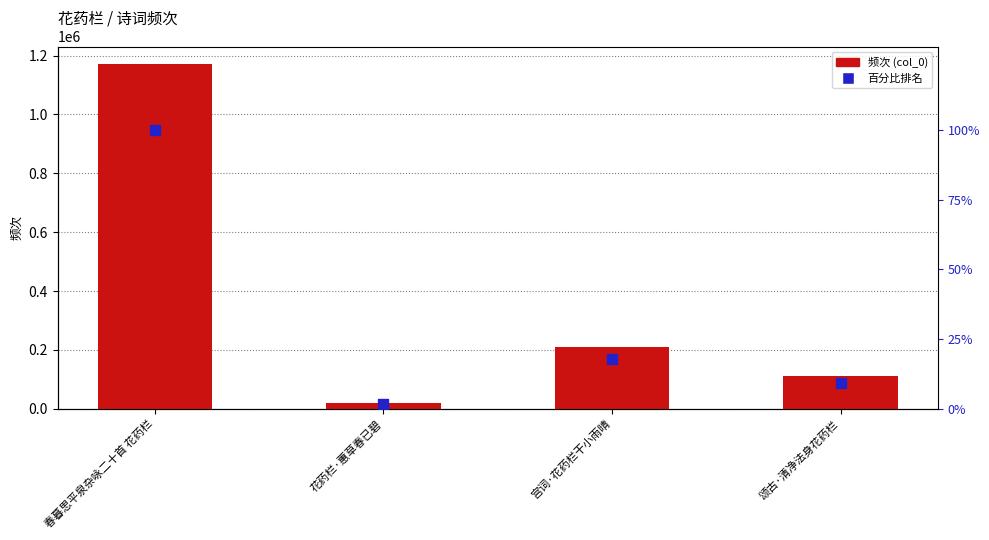

What is the total value across all series at 宫词·花药栏干小雨晴?

211353.0